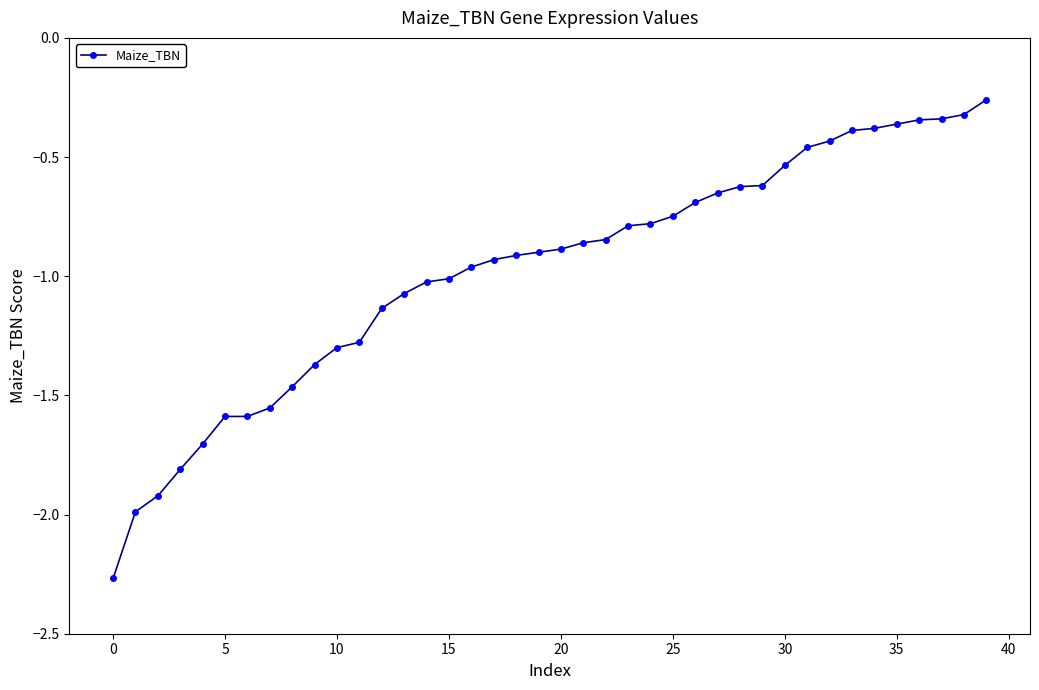

What is the value of the 3rd point from the left?

-1.9